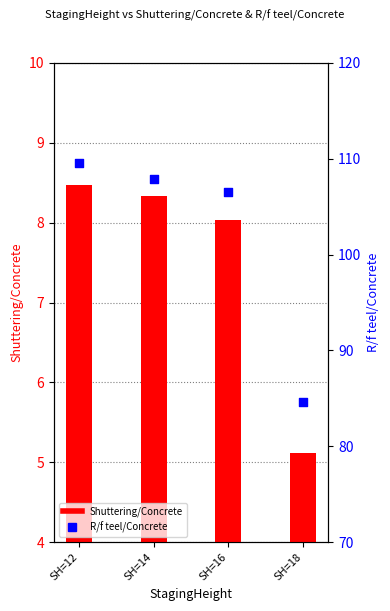

What are all the series names shown in the legend?

Shuttering/Concrete, R/f teel/Concrete